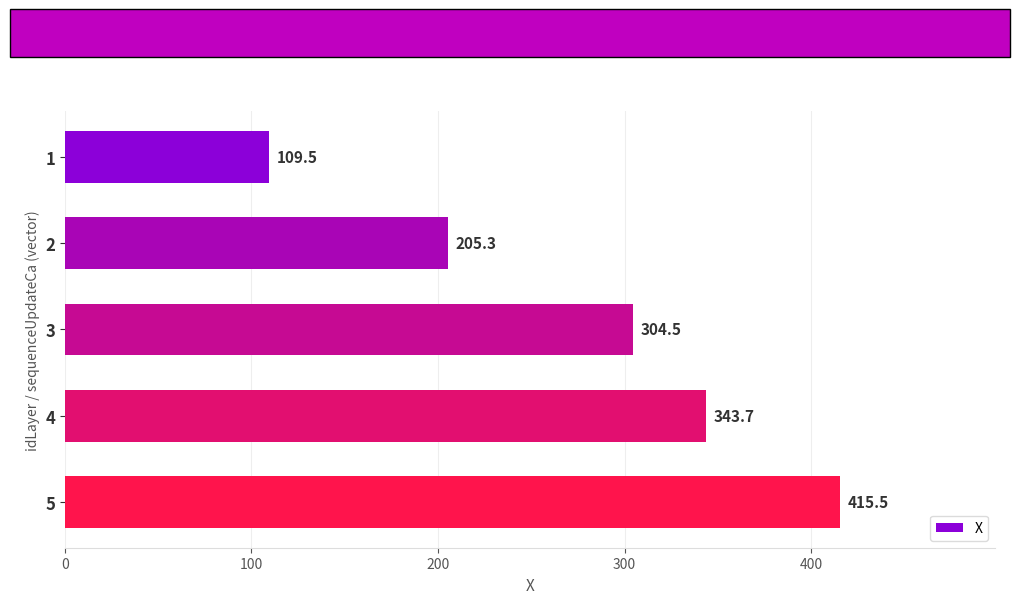

What is the difference between the second highest and minimum values?

234.2